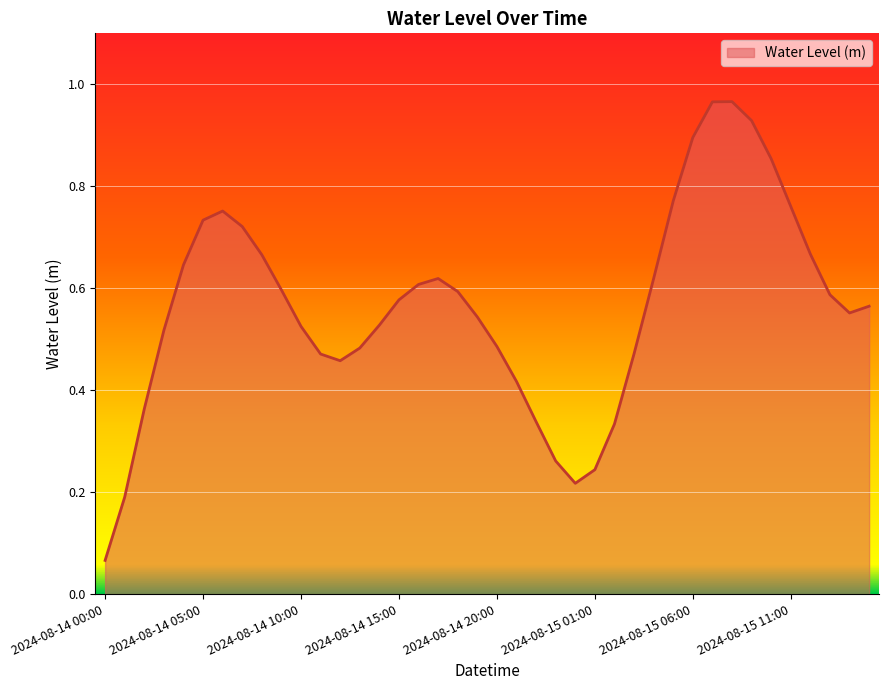

Which label corresponds to the smallest value in the chart?

2024-08-14 00:00